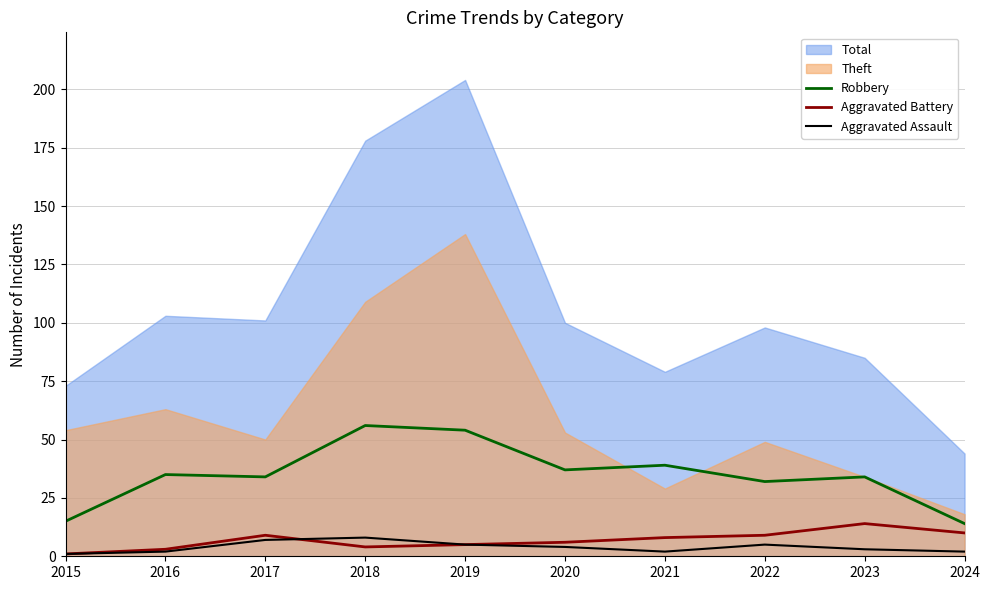

True or false: Robbery and Aggravated Assault intersect in this chart.

False